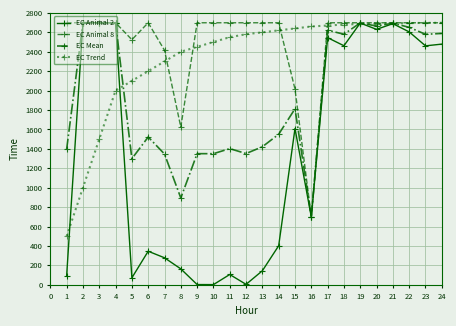

Is the value of EC Animal 2 at 12 greater than the value of EC Animal 8 at 21?

No